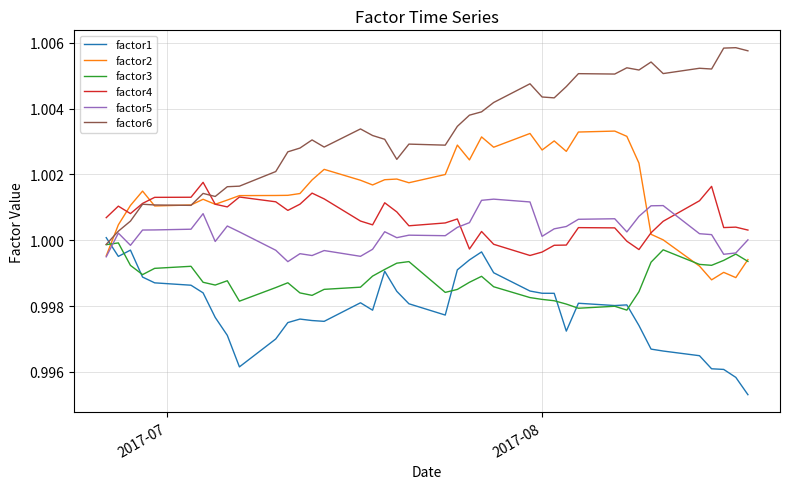

Which series has the largest total across all categories?

factor6